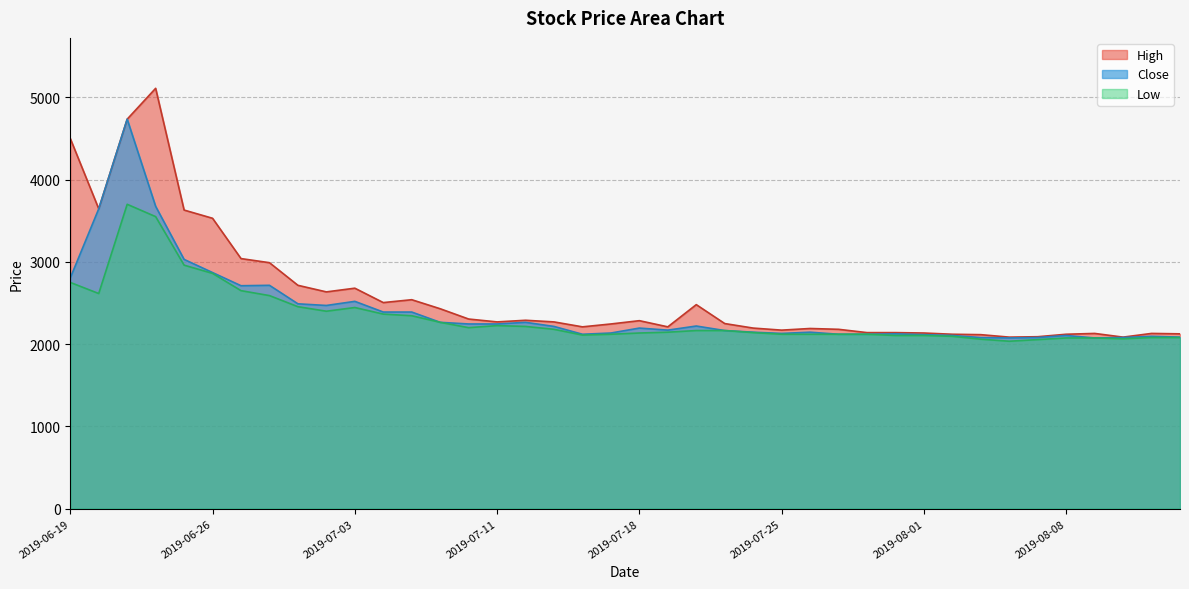

Which category has the highest value across all series?

2019-06-24